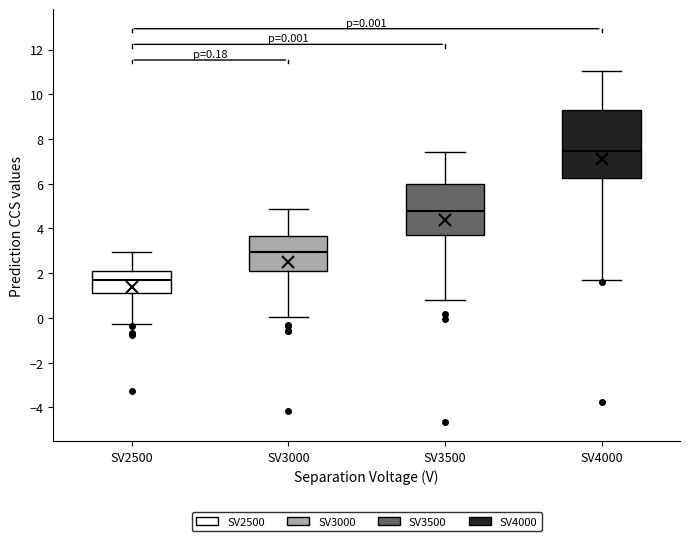

Which box has the lowest median line?

SV2500